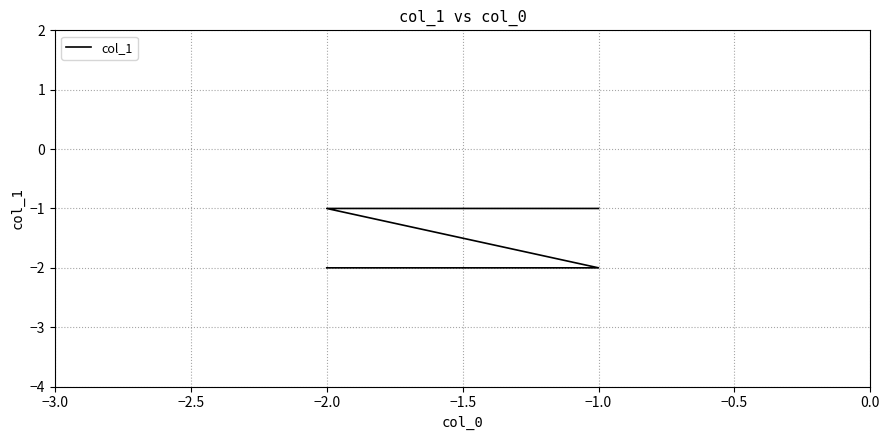

What is the difference between the maximum and minimum values?

1